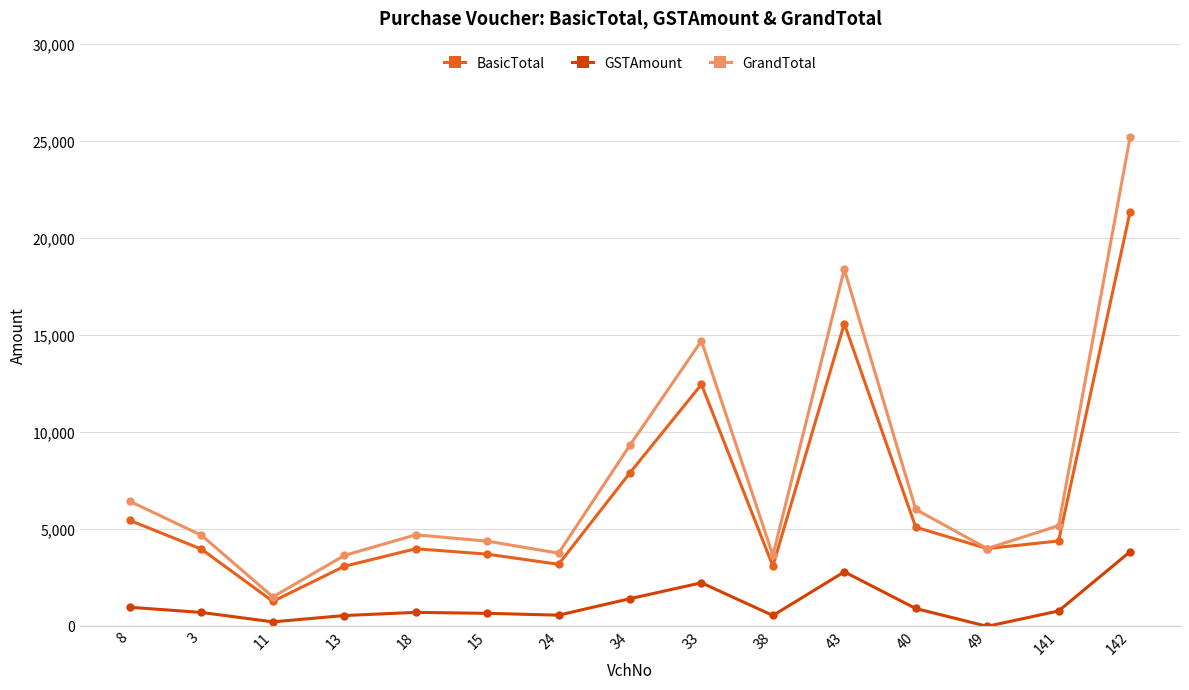

What is the difference between the second highest and minimum values in the GSTAmount series?

2809.0